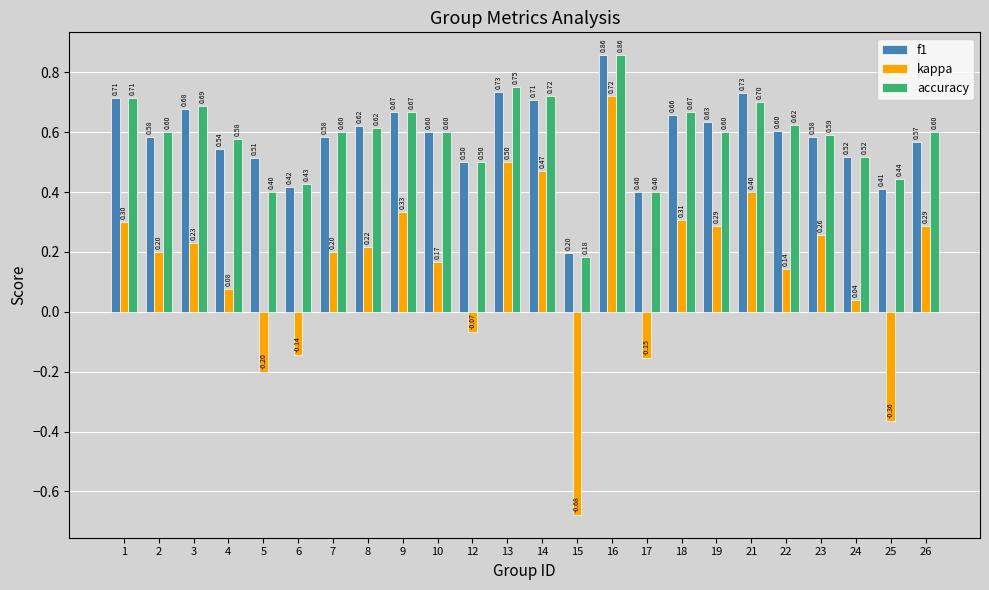

Which series has the largest total across all categories?

accuracy